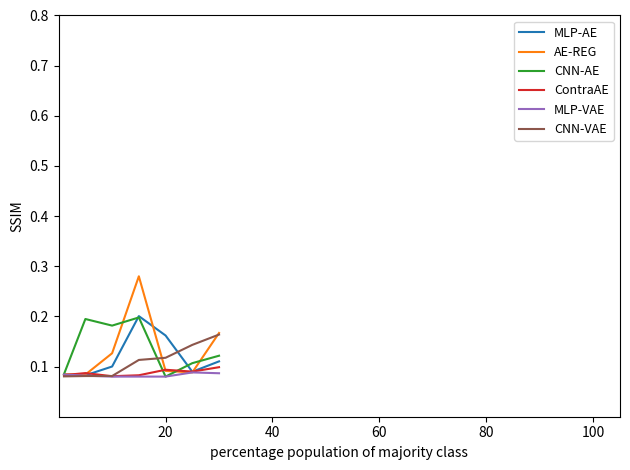

Does the chart display data point markers on the line(s)?

No